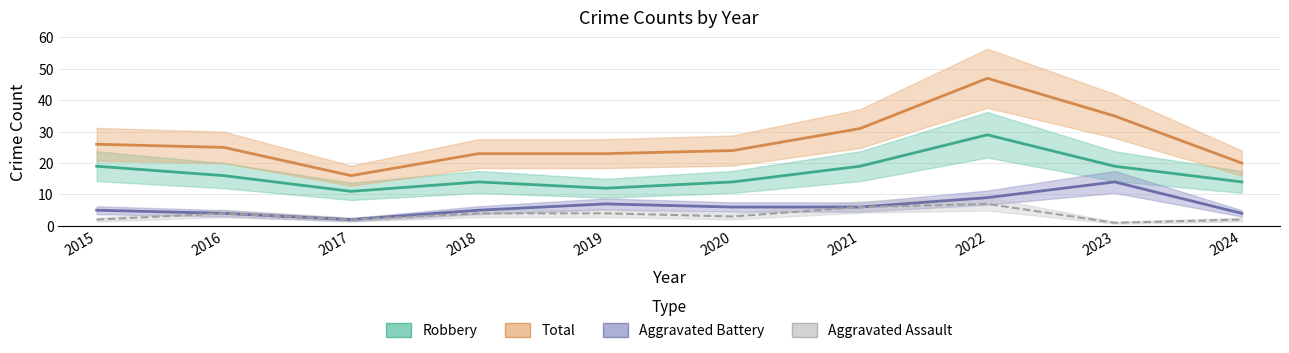

What is the average value of the Aggravated Assault series?

4